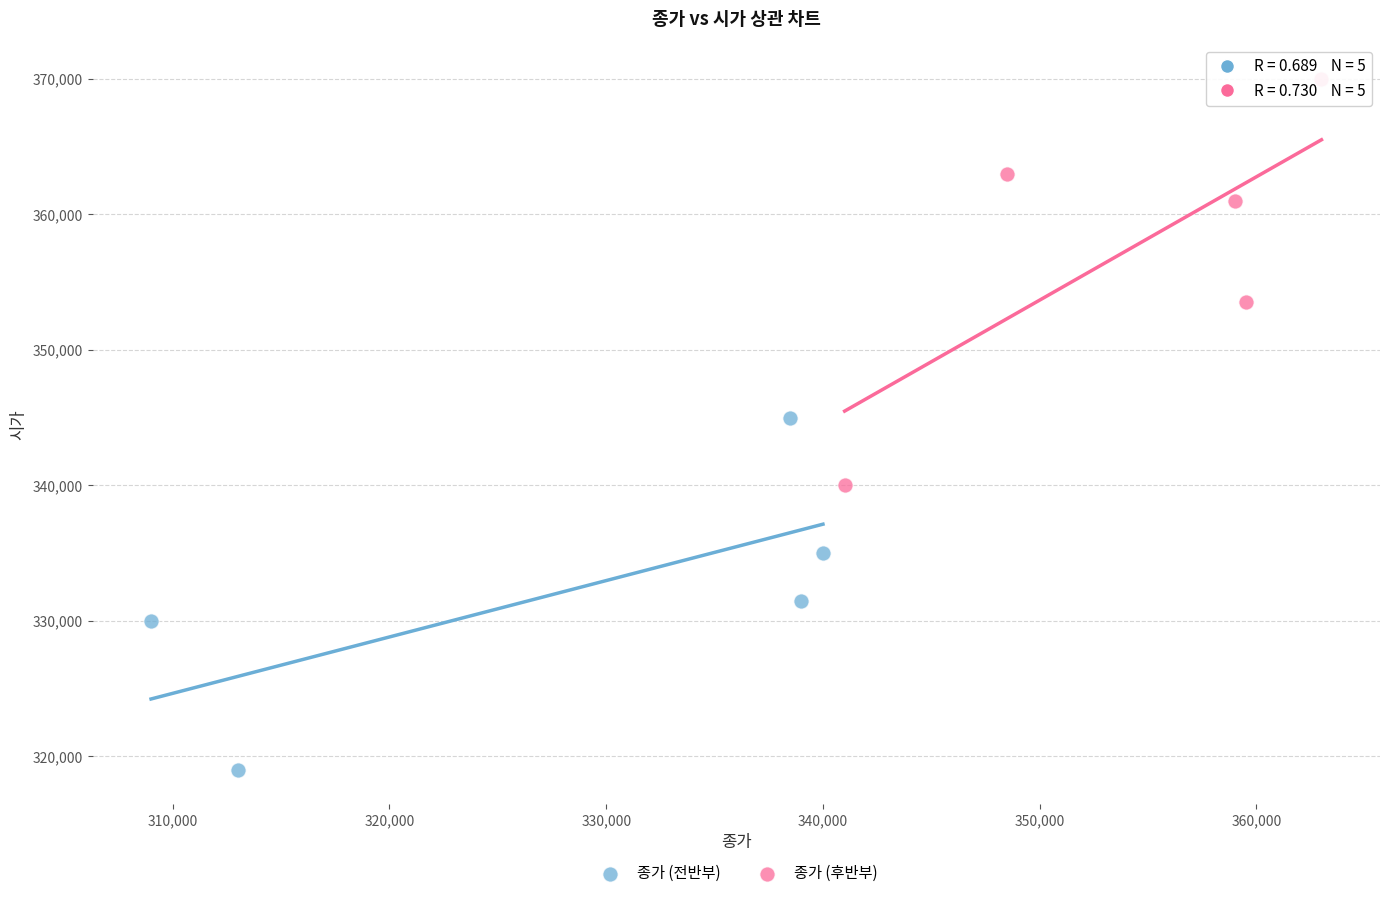

Which series reaches the minimum Y coordinate?

종가 (전반부)